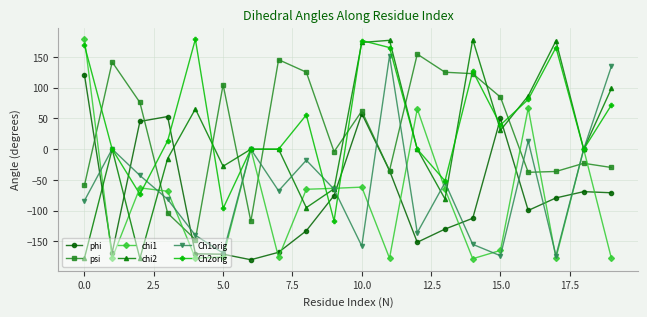

What is the minimum value shown in the chart?

-179.8